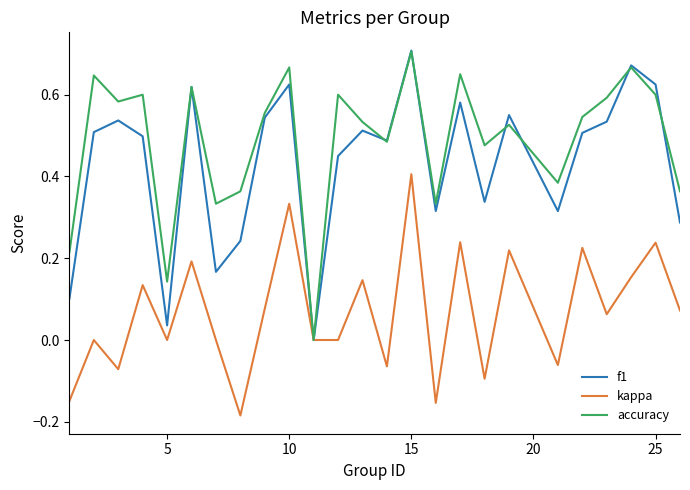

Which series has the largest total across all categories?

accuracy